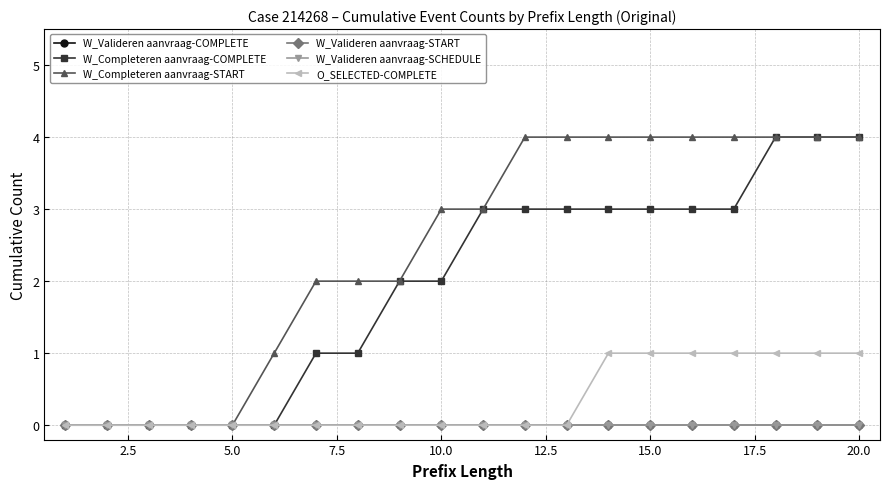

What is the maximum value shown in the chart?

4